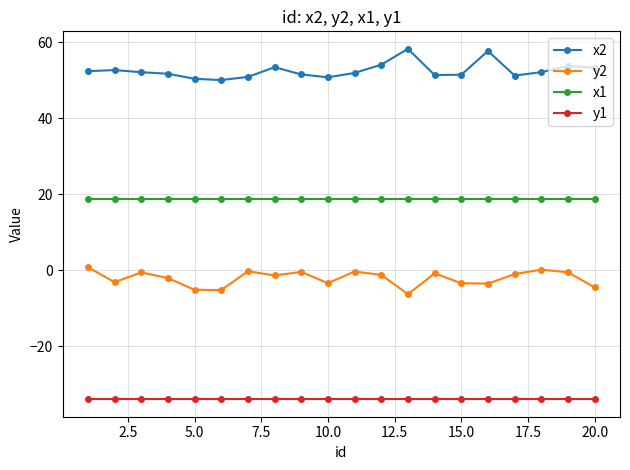

True or false: y2 and y1 intersect in this chart.

False